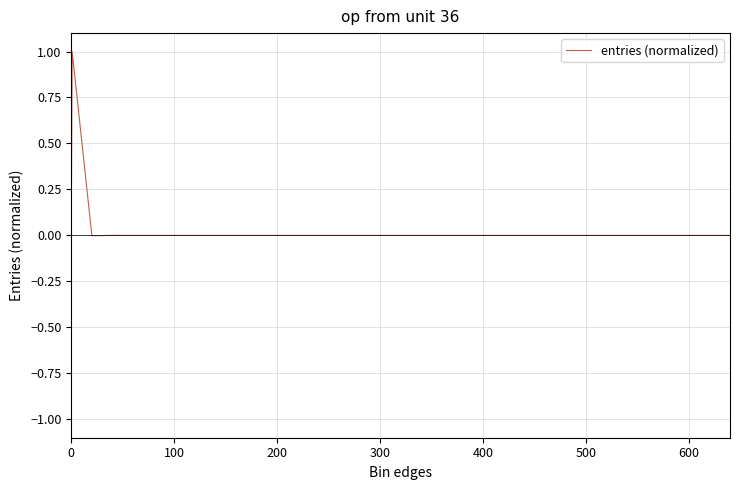

What is the difference between the maximum and minimum values?

1.0